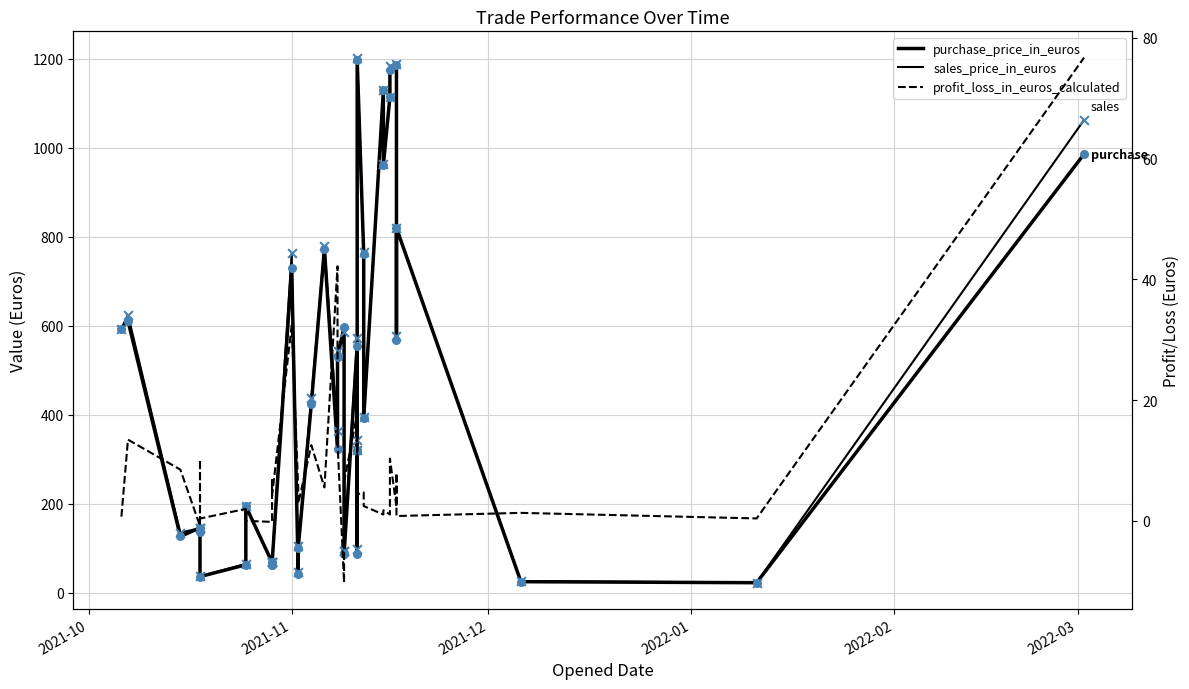

Which series has the largest total across all categories?

sales_price_in_euros